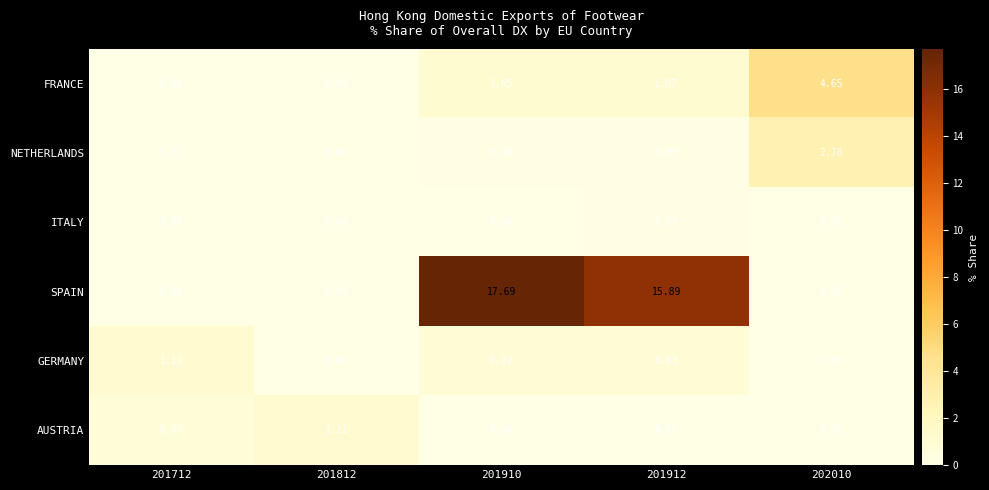

List the series in order of their peak value, lowest first.

ITALY, GERMANY, AUSTRIA, NETHERLANDS, FRANCE, SPAIN